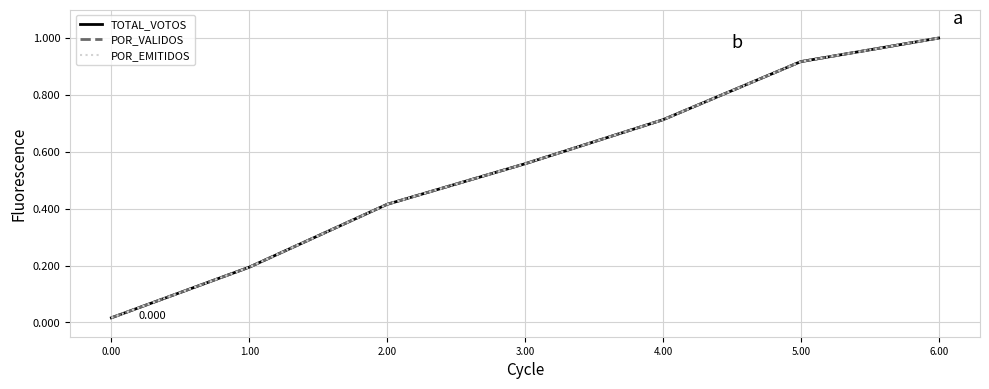

Is the value of POR_EMITIDOS at 4.00 greater than the value of TOTAL_VOTOS at 3.00?

Yes